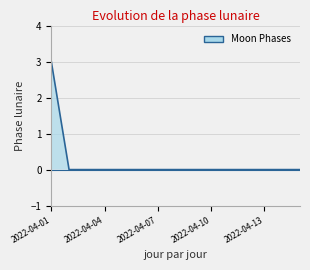

How many values are between 0 and 1?

14